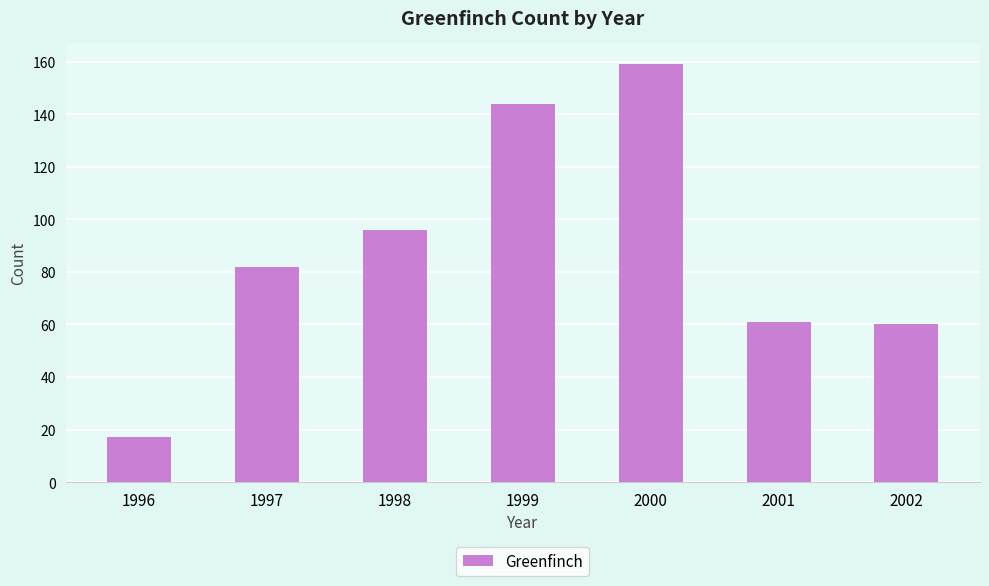

What is the value of the 3rd bar from the left?

96